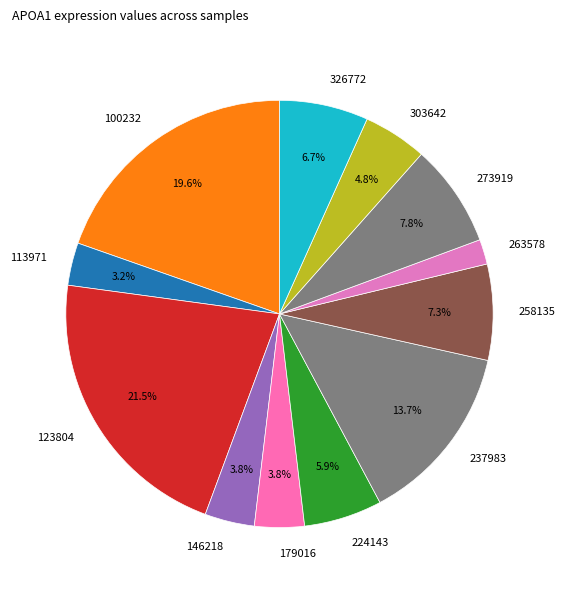

Does any single category account for the majority?

No